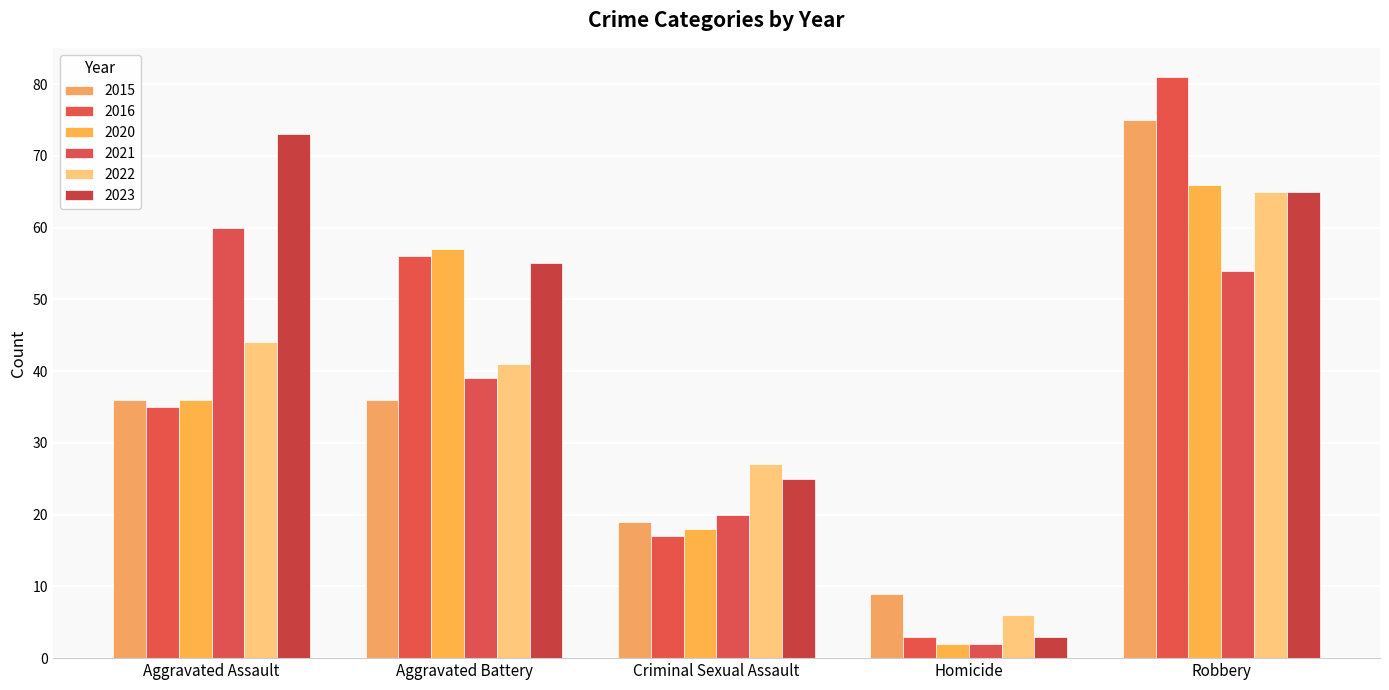

At which category is the sum across all series the highest?

Robbery